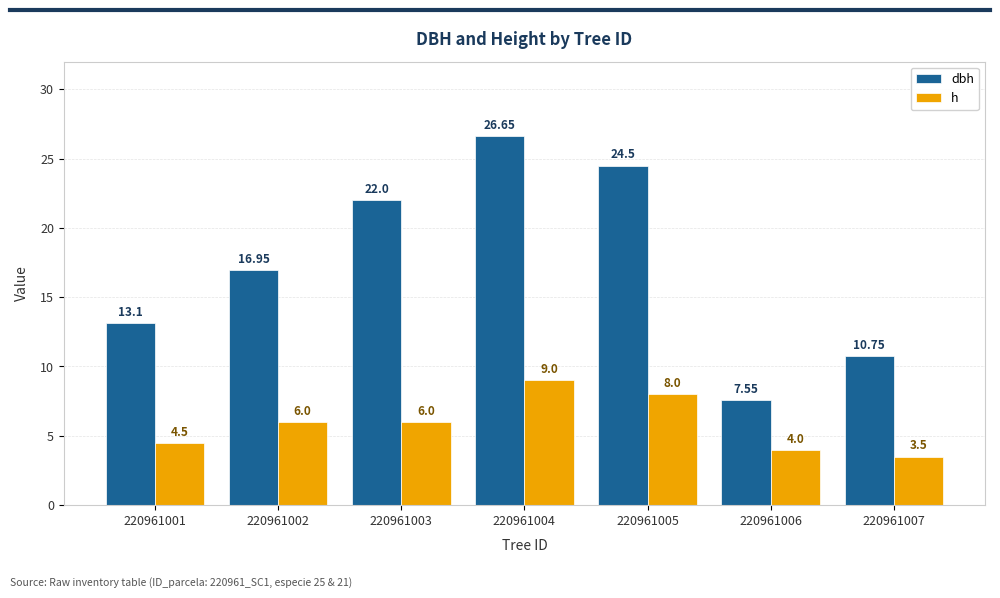

What value does the h series have at 220961001?

4.5